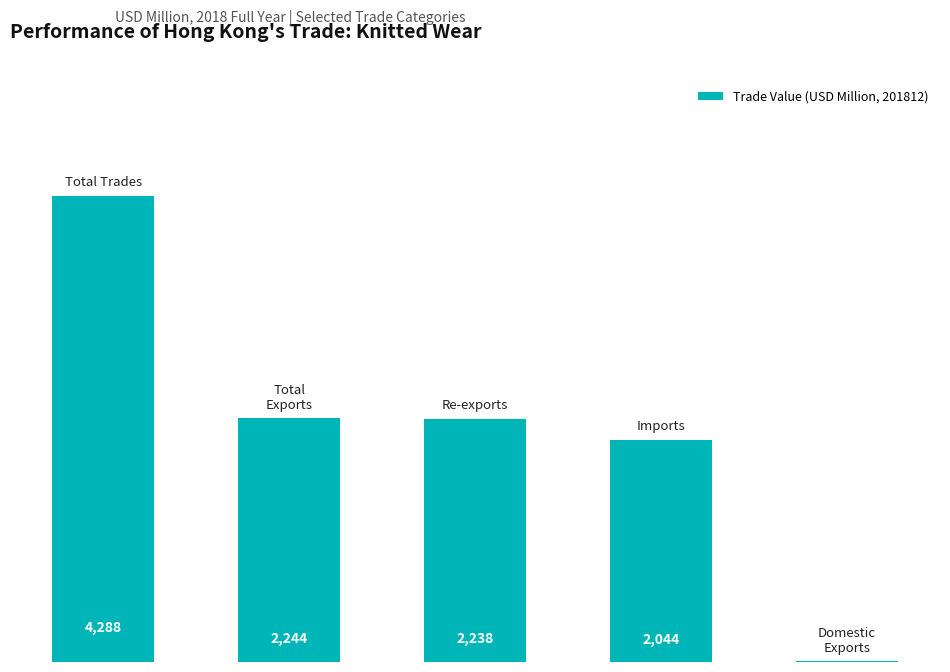

What is the greatest value displayed?

4288.2